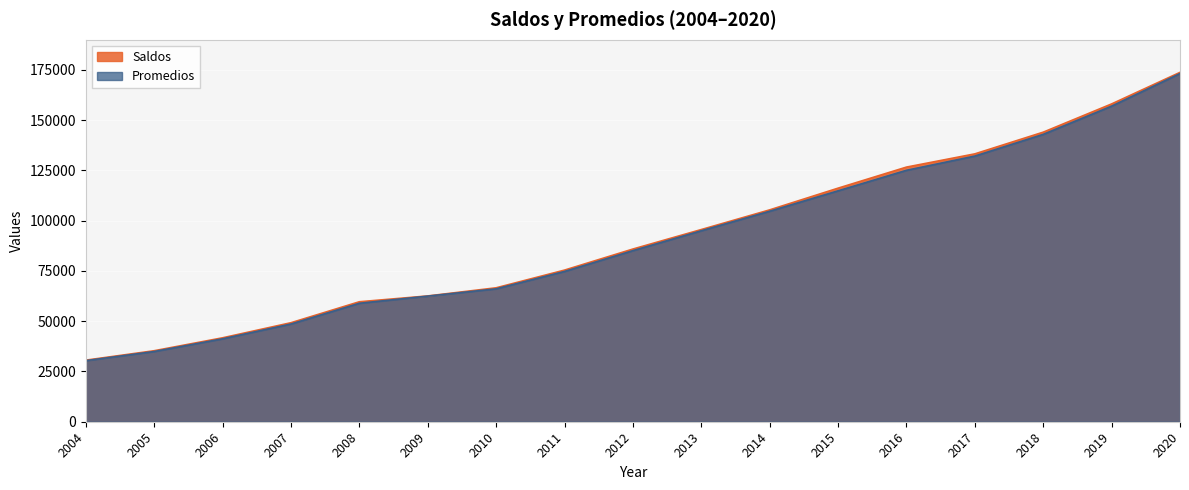

True or false: Promedios and Saldos cross at least once.

False